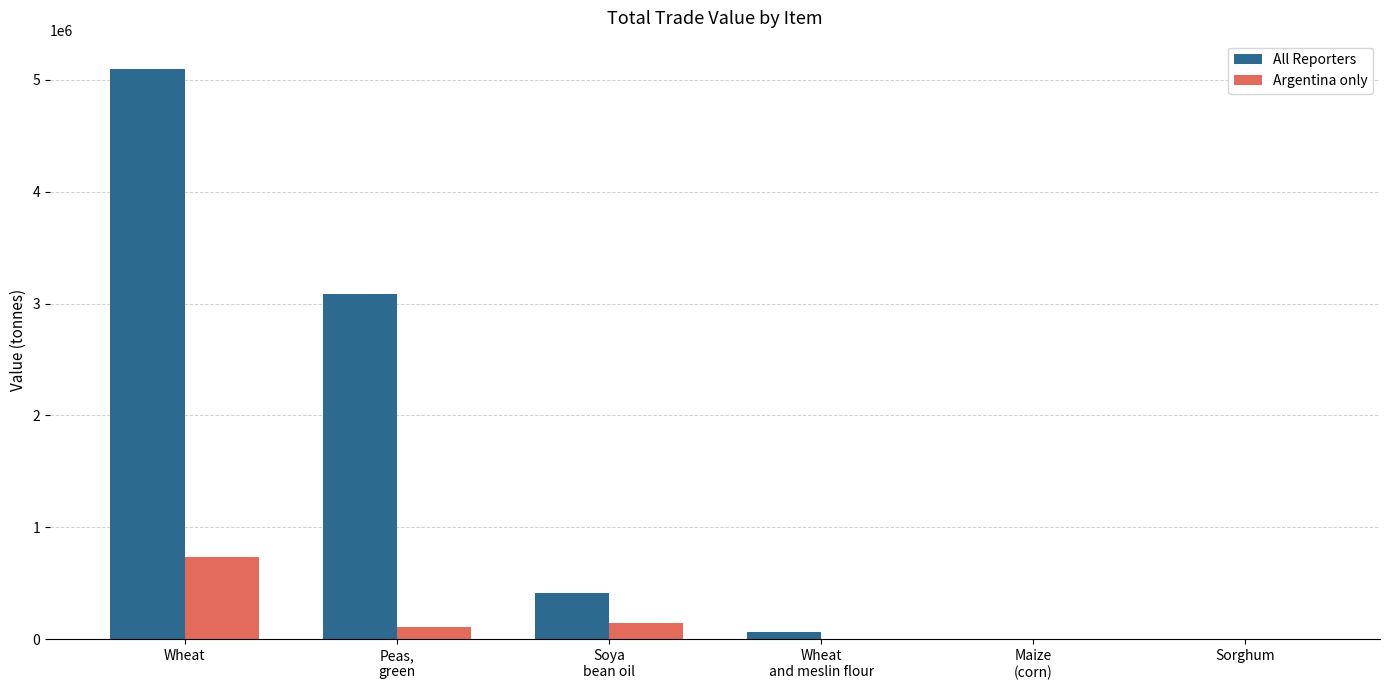

True or false: All Reporters has a value of 248309.1 at Soya
bean oil.

False